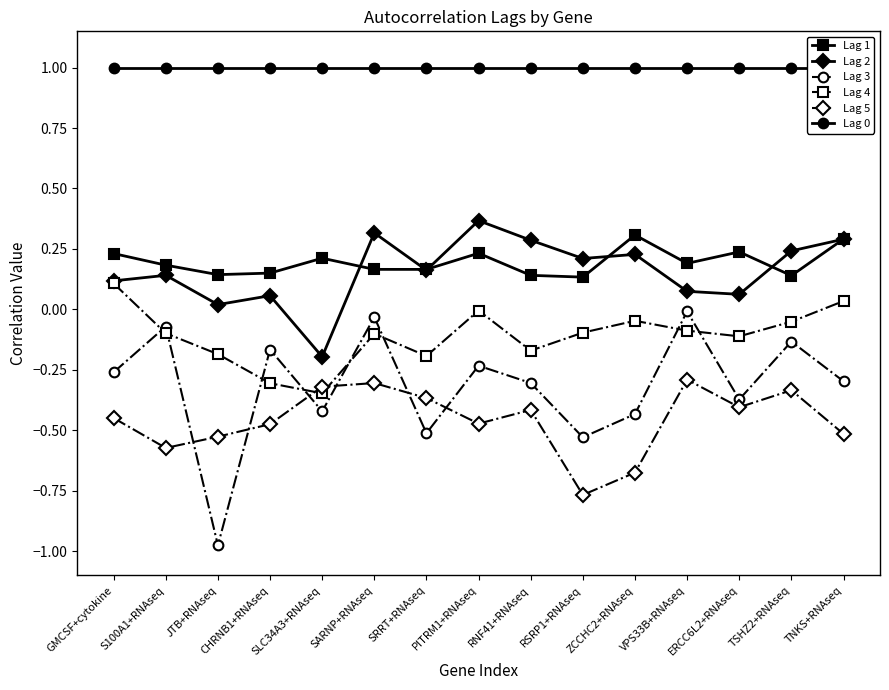

What is the total value across all series at GMCSF+cytokine?

0.7